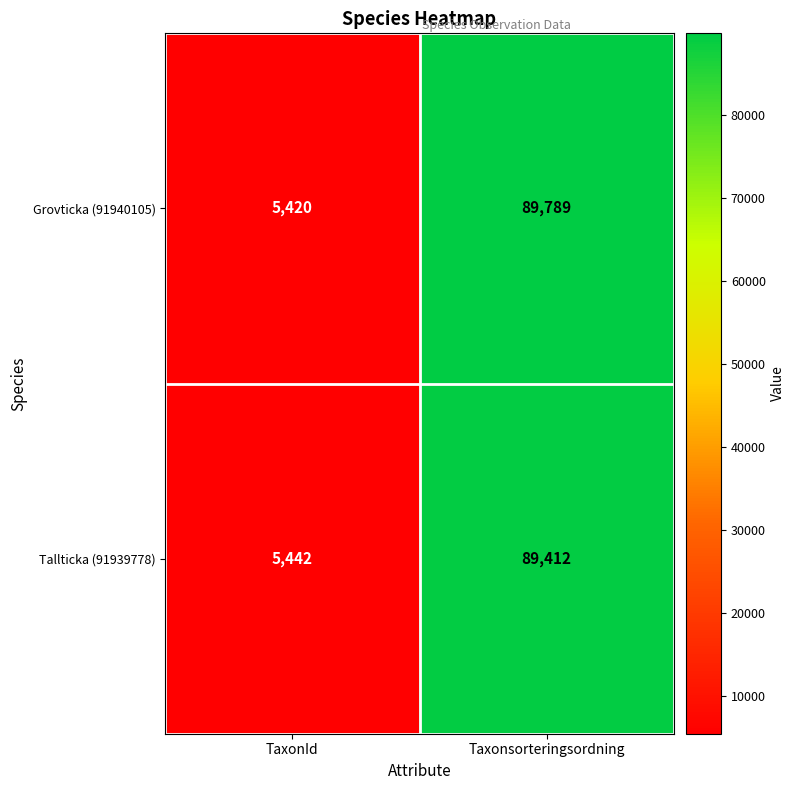

What is the difference between the maximum and minimum values in the Tallticka (91939778) series?

83970